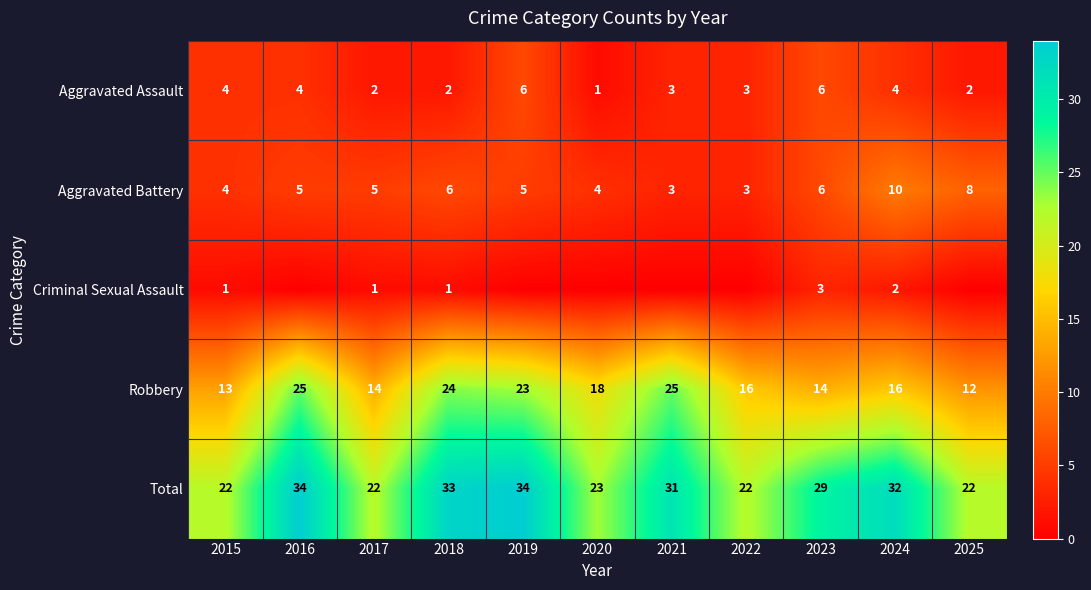

Between 2016 and 2022, which series saw the biggest shift?

Total